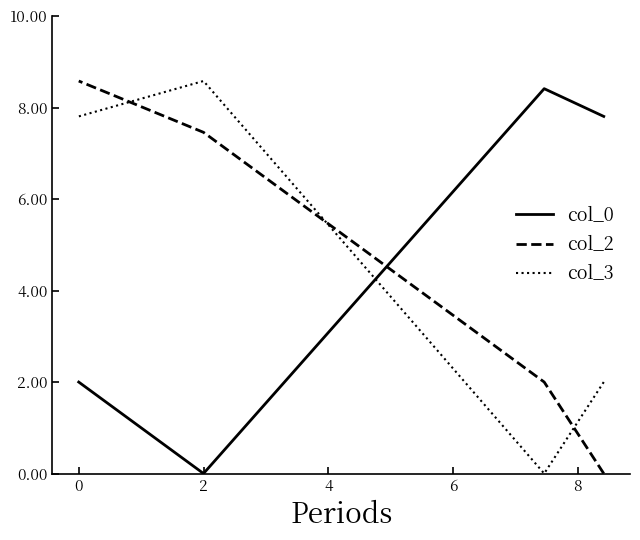

What is the difference between the second highest and second lowest values in the col_0 series?

5.8